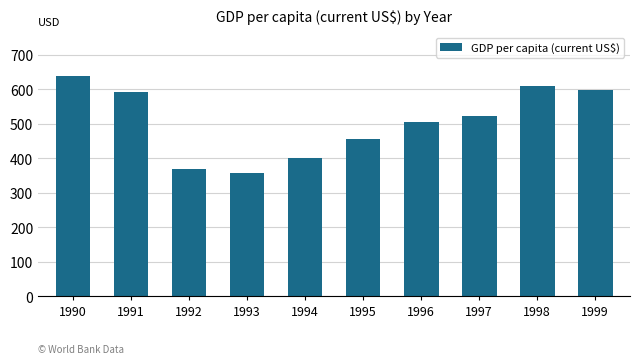

What is the ratio of the value at 1996 to the value at 1990?

0.8